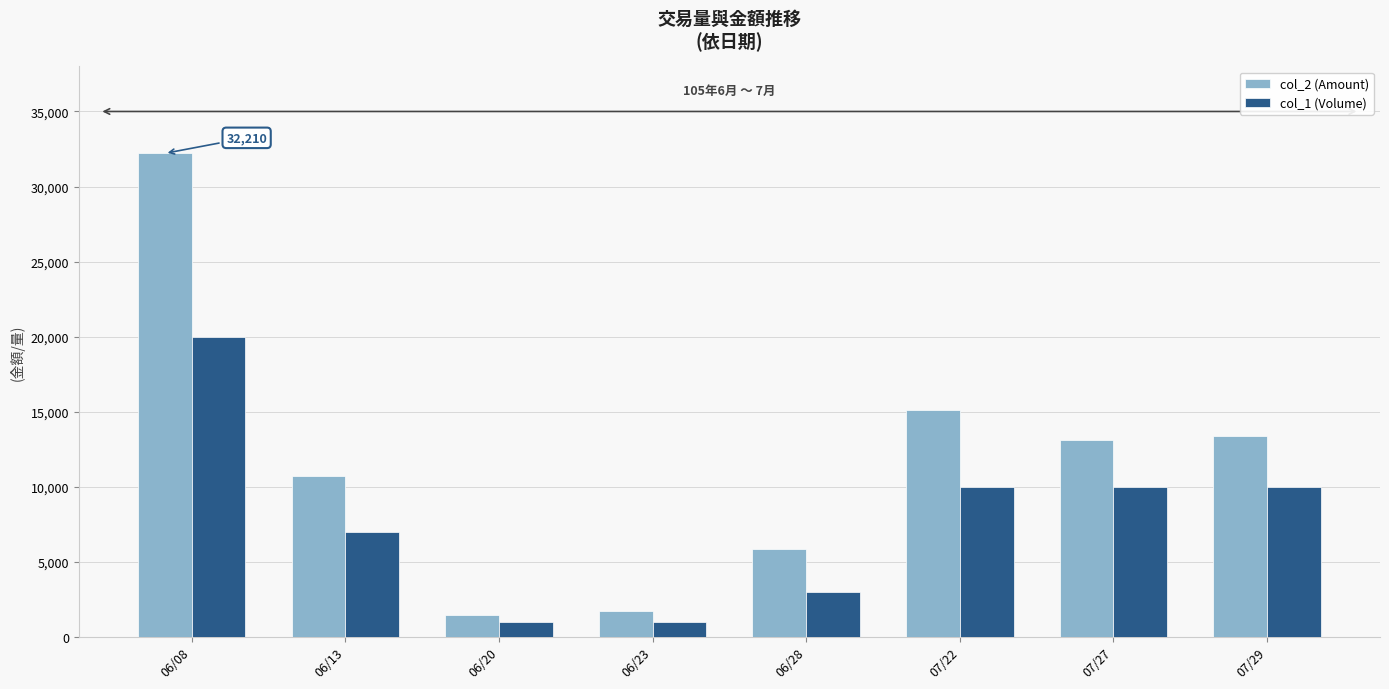

How many data points does each series have?

8